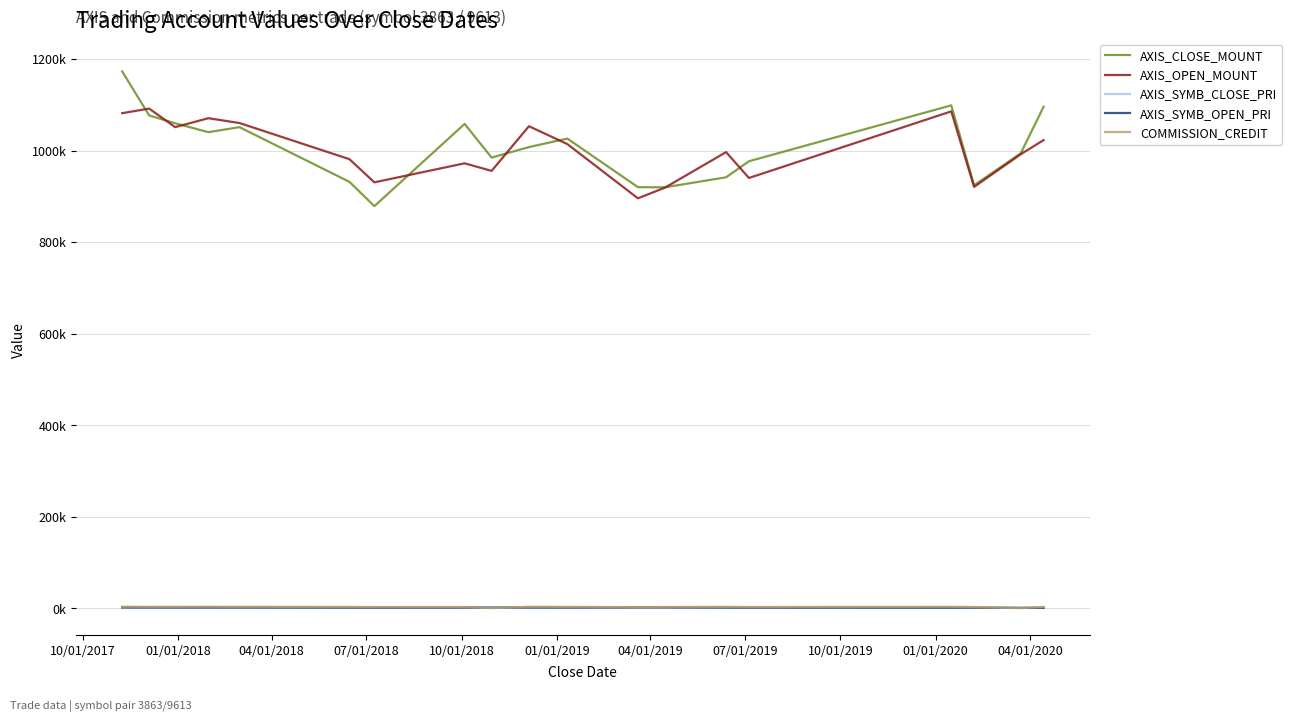

Reading left to right, what are all the values shown in this chart?

AXIS_CLOSE_MOUNT: 1172500	1076500	1059500	1040000	1051000	931500	878500	1058000	984500	1007500	1026000	920000	919600	941500	976500	1098600	924000	994000	1095500
AXIS_OPEN_MOUNT: 1081500	1091500	1051000	1070500	1060000	981000	930500	972000	955500	1053000	1014000	895600	918800	996500	940000	1085400	920500	991900	1022700
AXIS_SYMB_CLOSE_PRI: 2345	2153	2119	2080	2102	1863	1757	2116	1969	2015	2052	2300	2299	1883	1953	1831	1848	1420	1565
AXIS_SYMB_OPEN_PRI: 2163	2183	2102	2141	2120	1962	1861	1944	1911	2106	2028	2239	2297	1993	1880	1809	1841	1417	1461
COMMISSION_CREDIT: 3843	3676	3656	3811	3633	3405	3151	3238	924	3709	3429	3011	3222	3529	3241	3675	3213	824	3446